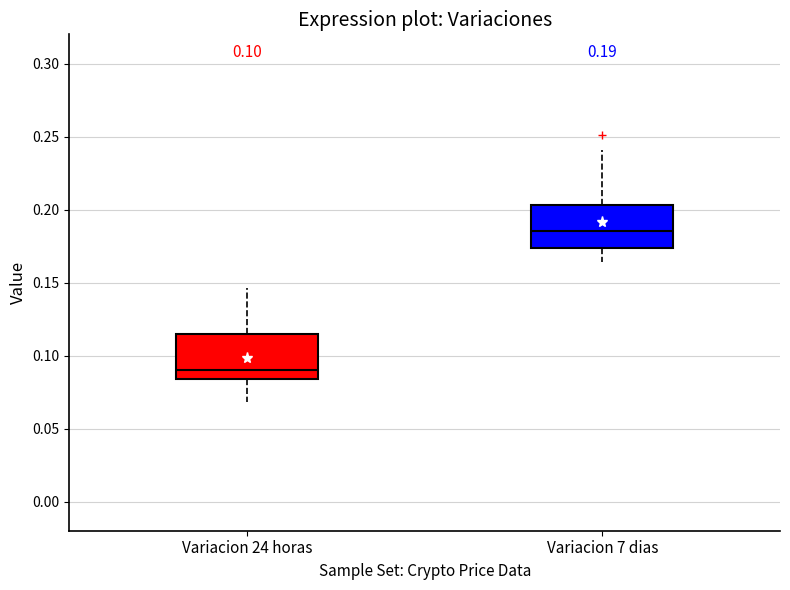

Which box's median line is the highest?

Variacion 7 dias